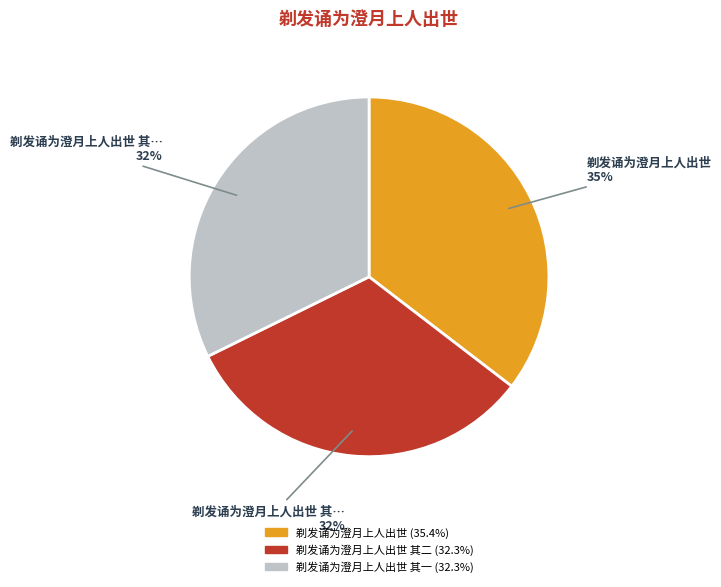

To the nearest percent, what is the average slice percentage?

33%